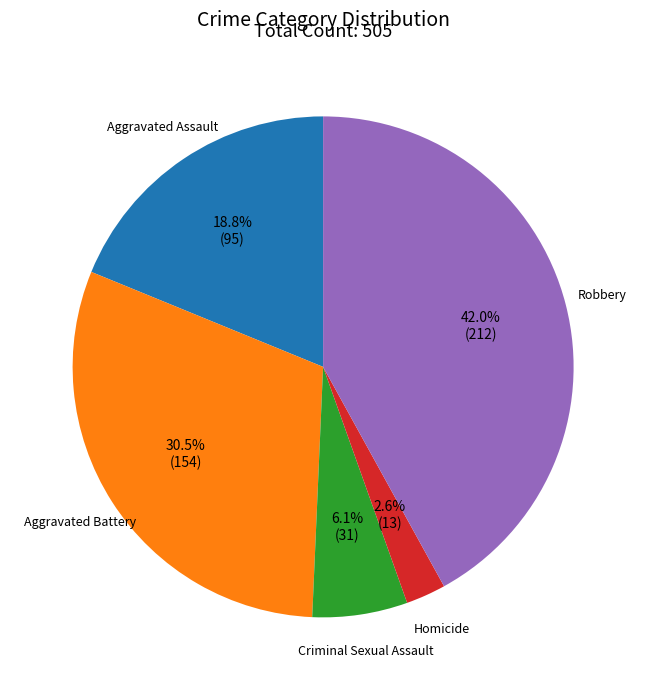

Rank the categories by value from lowest to highest.

Homicide, Criminal Sexual Assault, Aggravated Assault, Aggravated Battery, Robbery